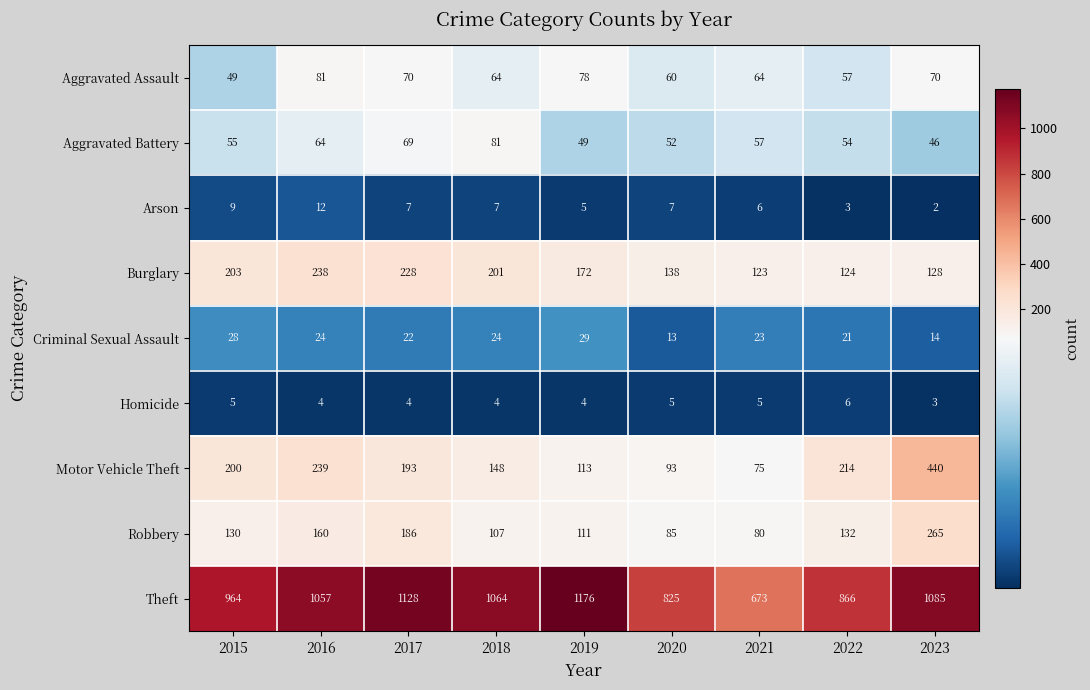

What is the sum of all Aggravated Assault values?

593